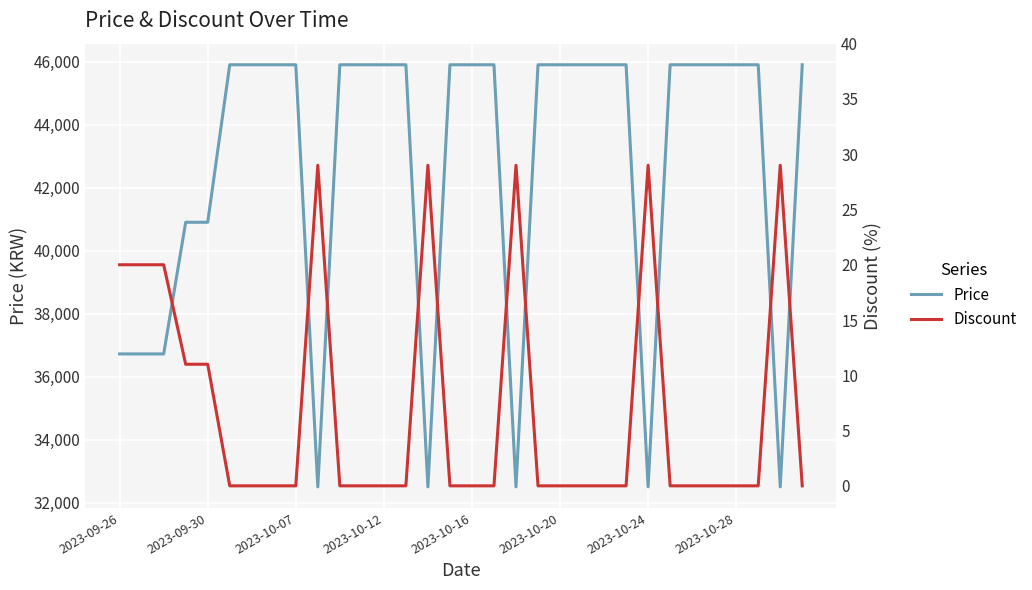

The value of Price at 2023-10-12 is 31961. True or false?

False